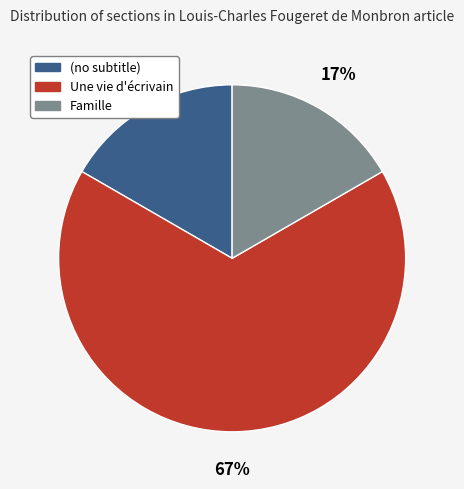

Which category has the biggest portion of the pie?

Une vie d'écrivain